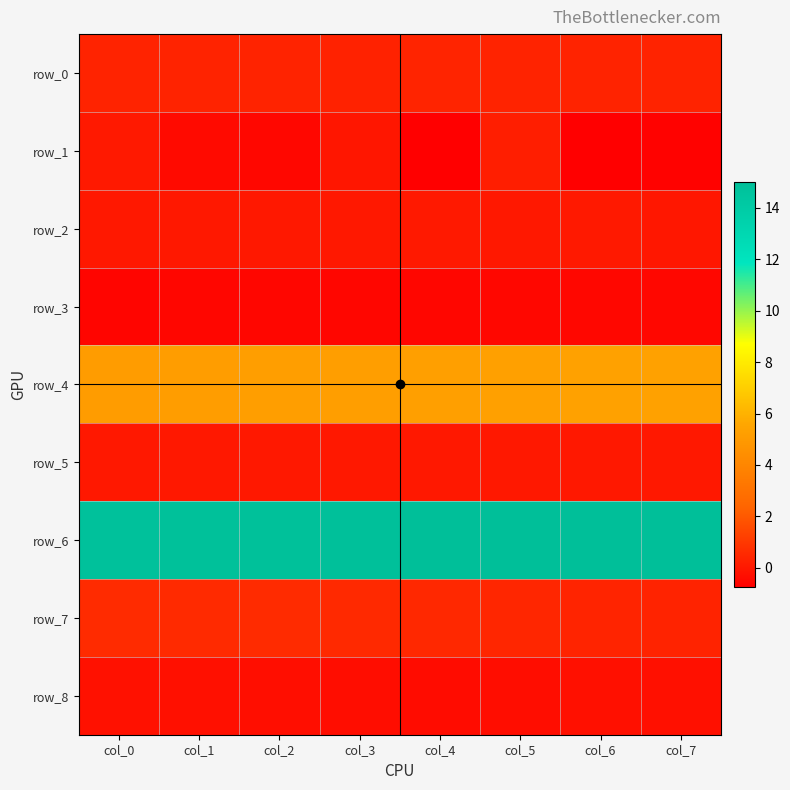

At how many categories does at least one series exceed 14?

8